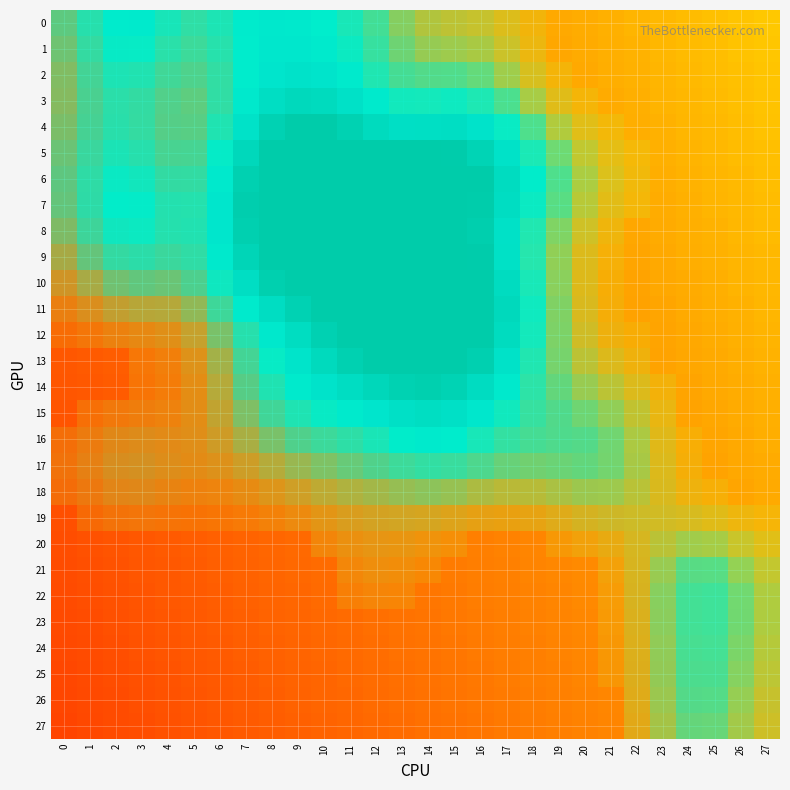

Count the number of categories in the chart.

28